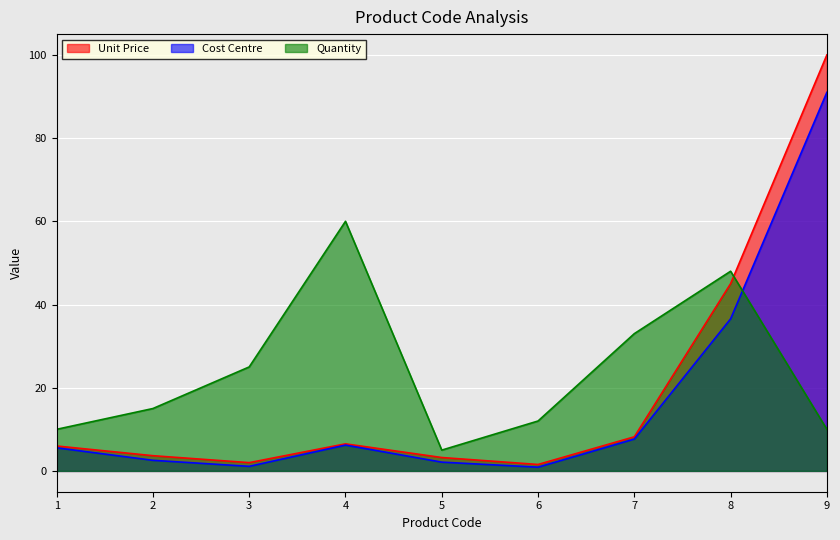

Is the value of Cost Centre at 7 greater than the value of Unit Price at 4?

Yes